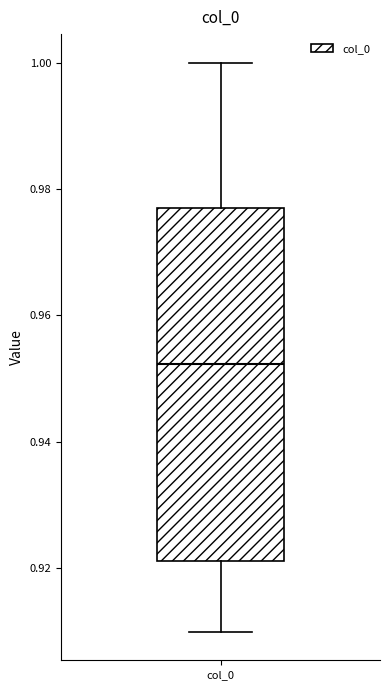

Read this box plot against the y-axis: the position of the median line, the range covered by the box, and the ends of both whiskers. The values are not printed on the chart, so give them approximately, as read against the axis.

median 0.952, box 0.922 to 0.978, whiskers 0.910 to 1.000